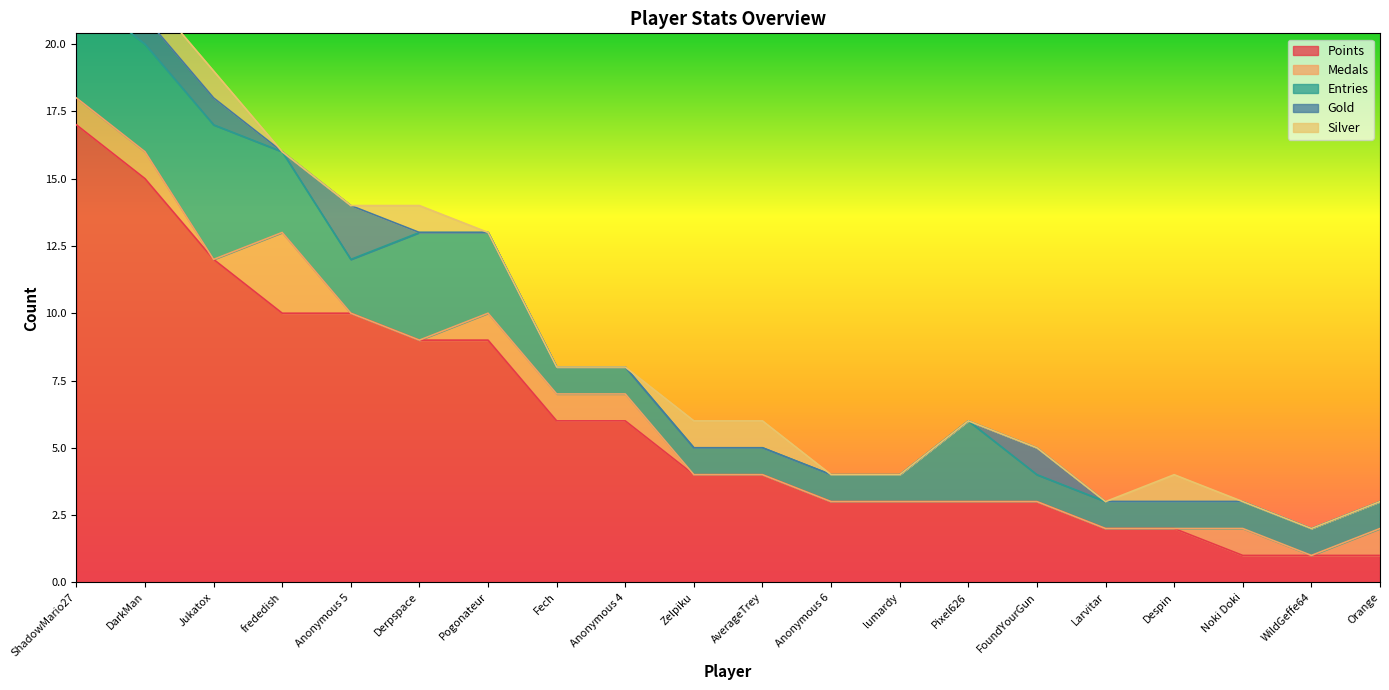

What position from the right is Larvitar?

5